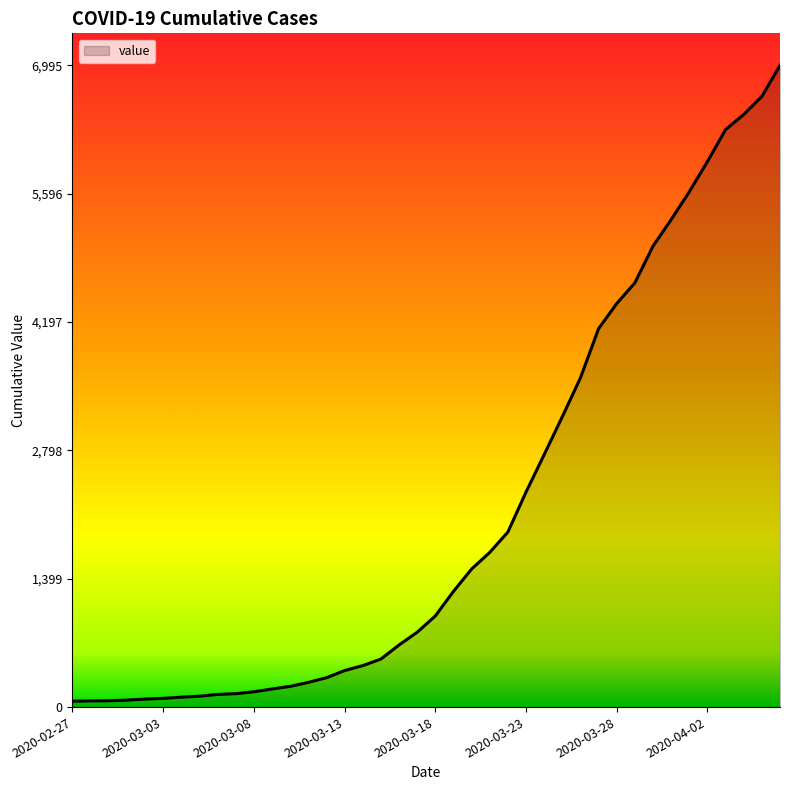

What is the difference between the maximum and minimum values?

6931